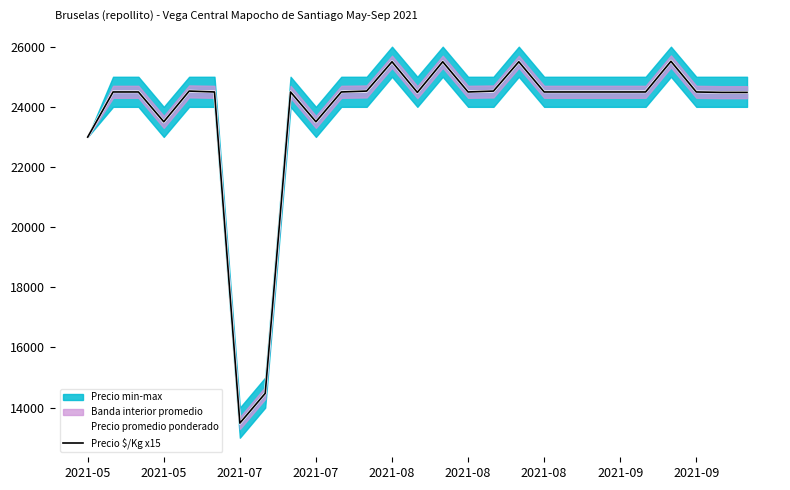

Count the number of categories in the chart.

27